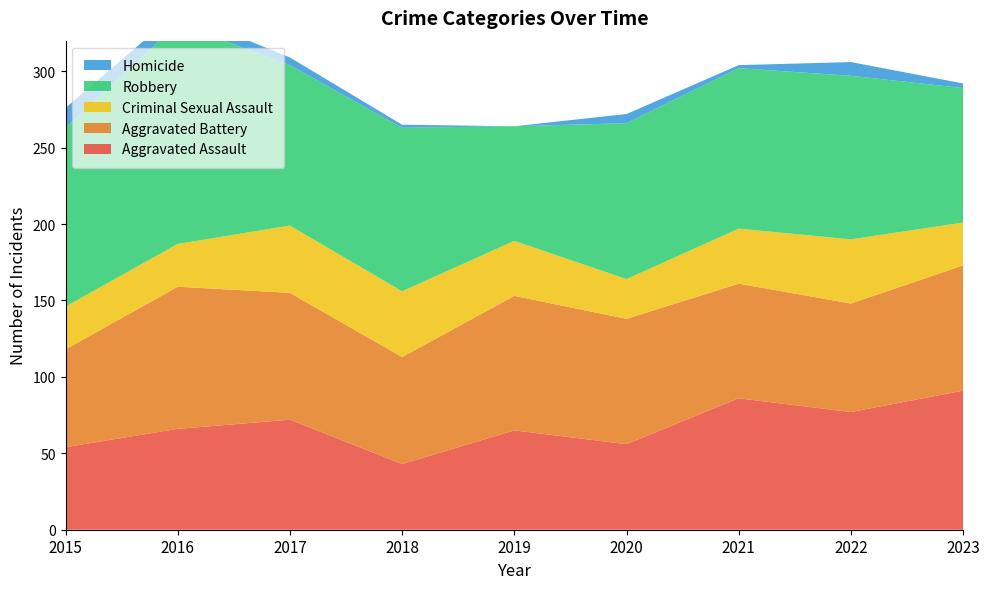

Reading left to right, transcribe all the data shown in this chart.

Aggravated Assault: 2015=54	2016=66	2017=72	2018=43	2019=65	2020=56	2021=86	2022=77	2023=91
Aggravated Battery: 2015=64	2016=93	2017=83	2018=70	2019=88	2020=82	2021=75	2022=71	2023=82
Criminal Sexual Assault: 2015=28	2016=28	2017=44	2018=43	2019=36	2020=26	2021=36	2022=42	2023=28
Robbery: 2015=117	2016=144	2017=105	2018=107	2019=75	2020=102	2021=105	2022=107	2023=88
Homicide: 2015=13	2016=8	2017=5	2018=2	2019=0	2020=6	2021=2	2022=9	2023=3